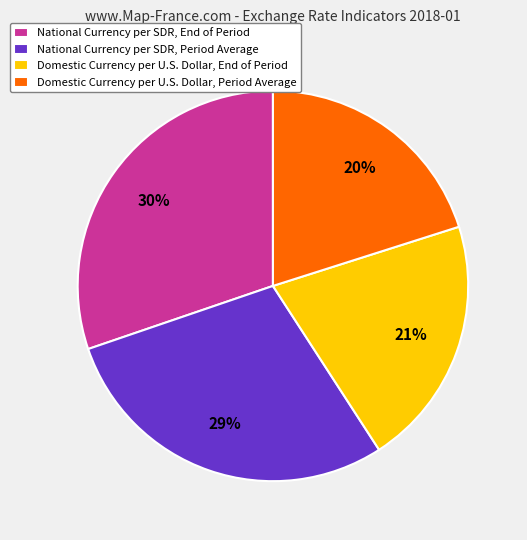

Does Domestic Currency per U.S. Dollar, End of Period account for over 50% of the chart?

No